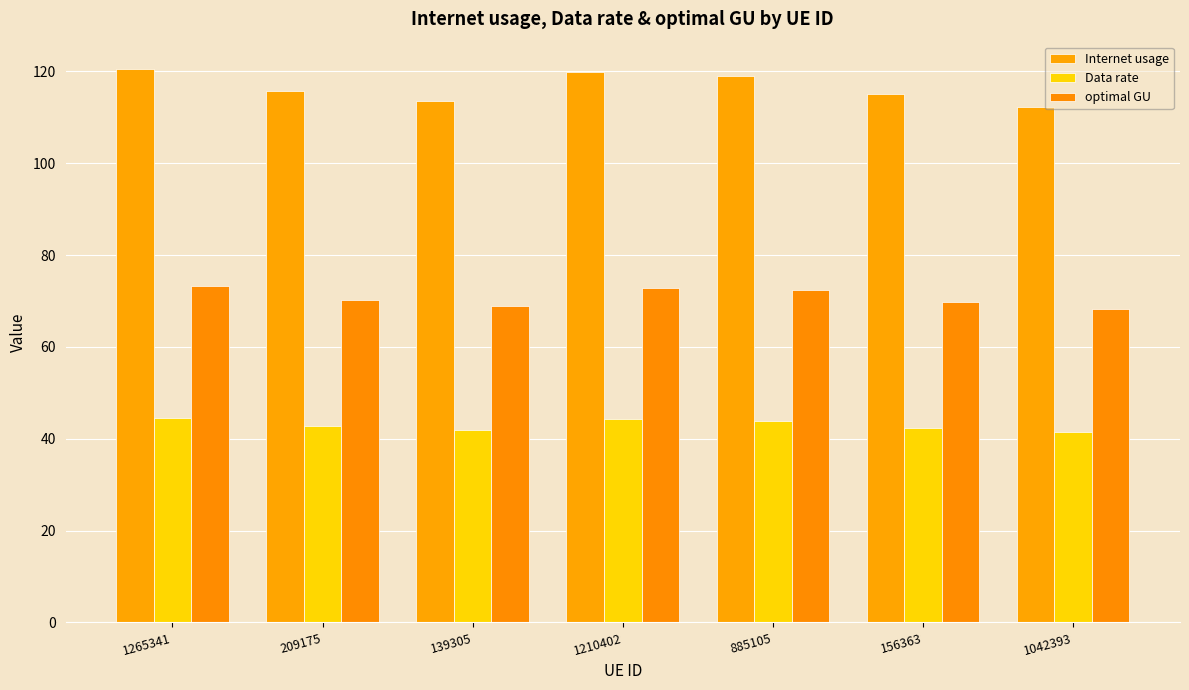

At how many categories does at least one series exceed 60?

7